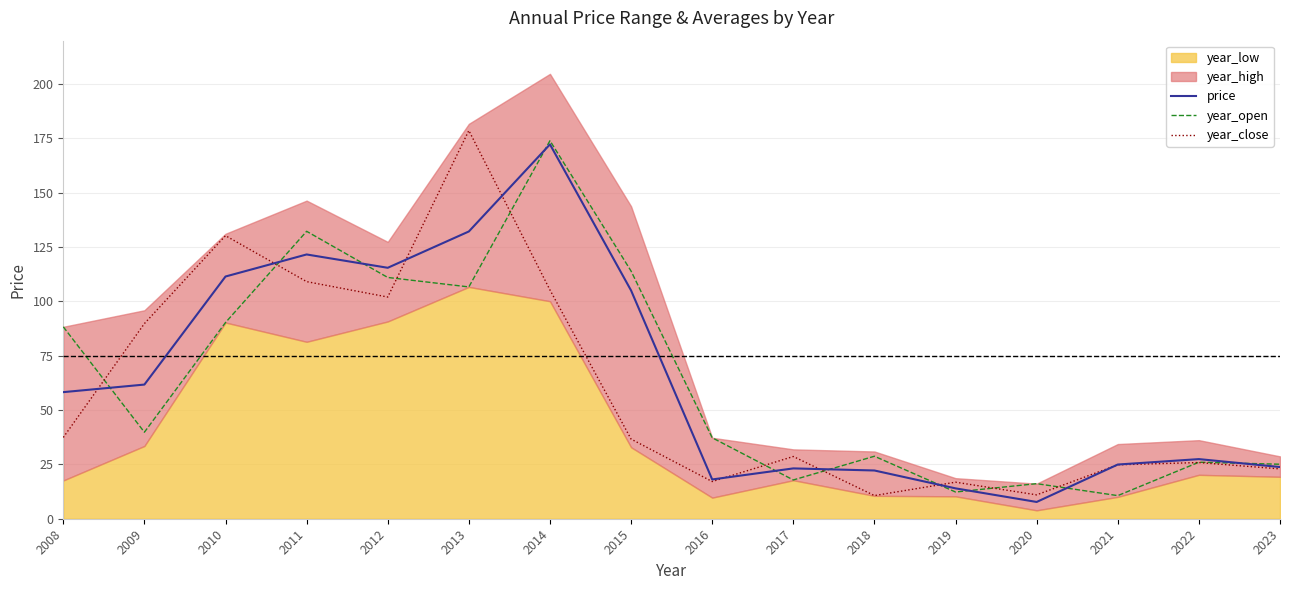

Is the value of year_open at 2013 greater than the value of year_close at 2023?

Yes